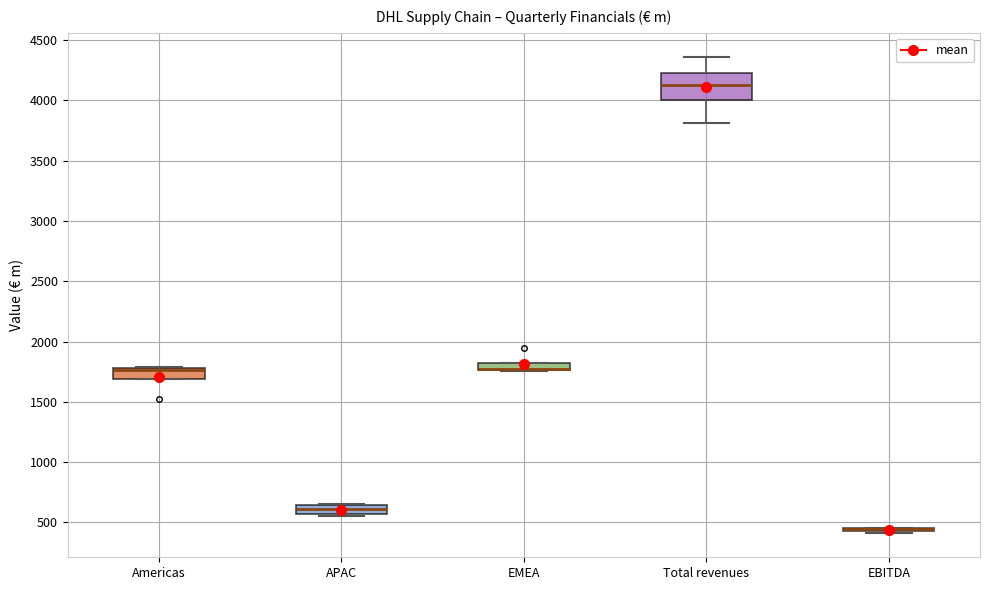

Where is the lower edge of the box for APAC on the y-axis? The values are not printed on the chart, so give them approximately, as read against the axis.

550